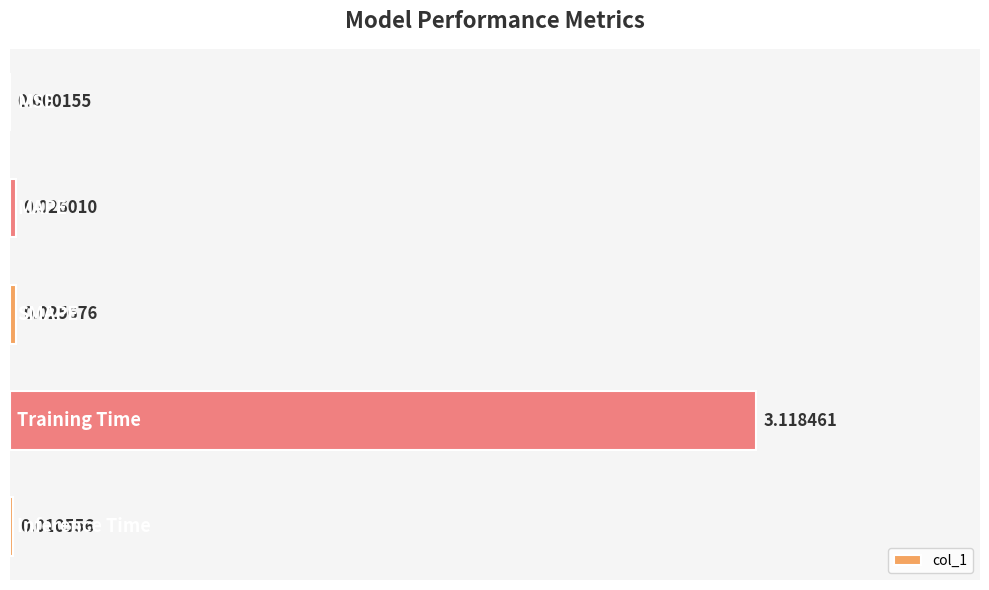

What is the sum of all values?

3.2